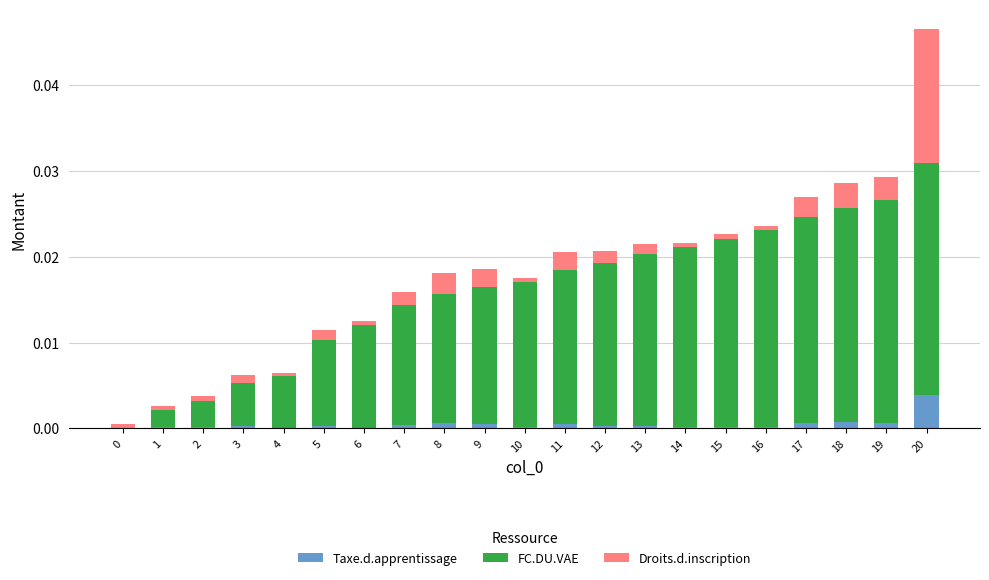

True or false: Taxe.d.apprentissage has a value of 0.0 at 7.

True